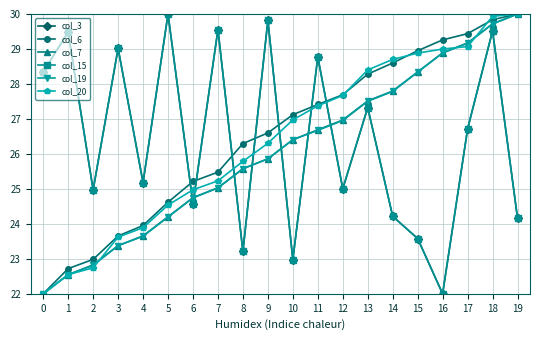

Where is col_3 nearest to the value 26?

17